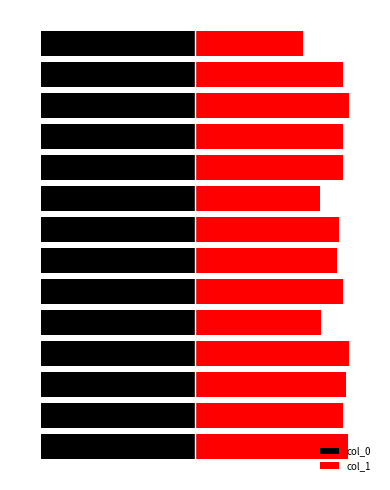

What is the sum of all col_0 values?

11.2